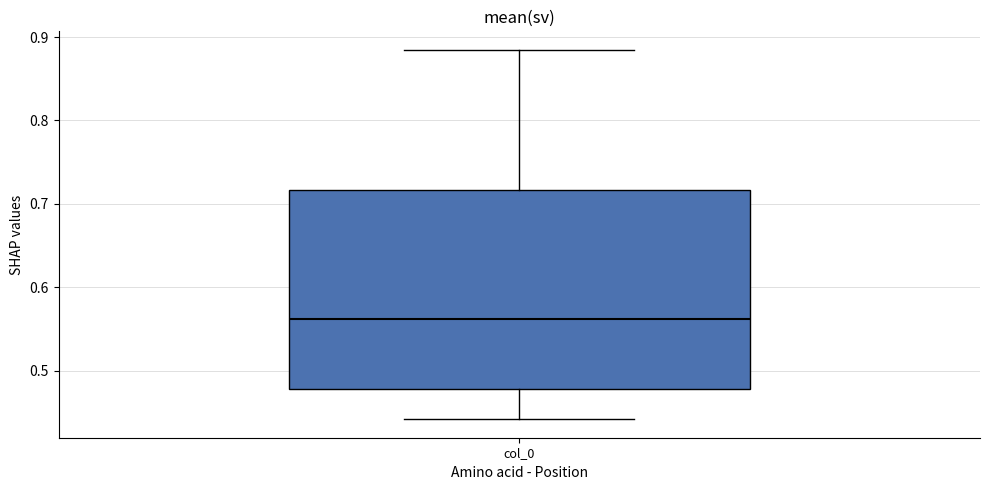

Transcribe this box plot: give where the median line is, the range the box spans, and where the two whiskers end, as read against the y-axis. The values are not printed on the chart, so give them approximately, as read against the axis.

median 0.56, box 0.48 to 0.72, whiskers 0.44 to 0.88